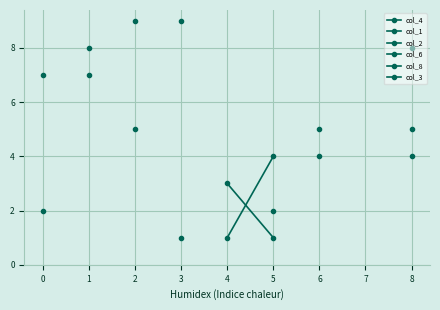

At how many categories does at least one series exceed 4?

6